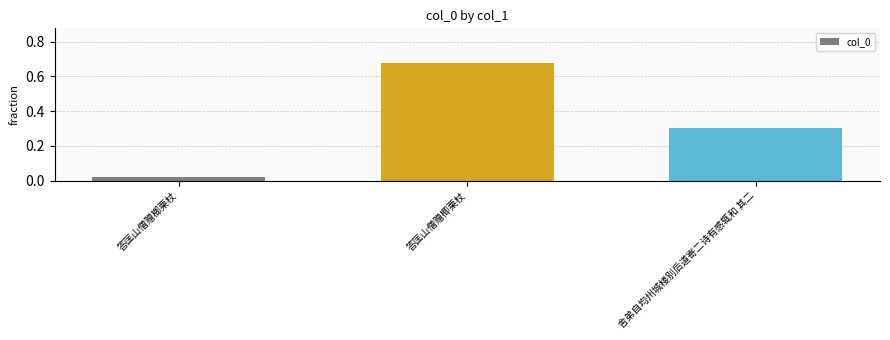

Rank the categories by value from highest to lowest.

答匡山僧赠楖栗杖, 舍弟自均州城楼别后道寄二诗有感辄和 其二, 答匡山僧赠榔栗杖